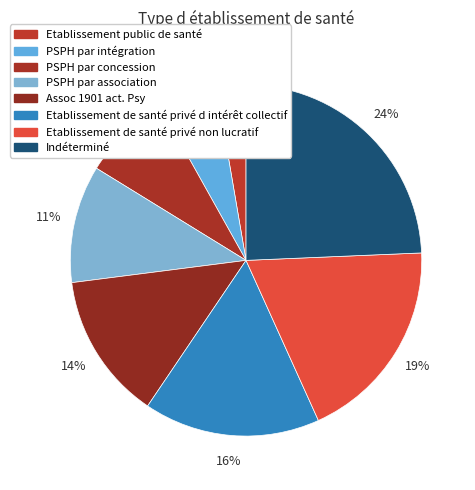

How many slices are in this pie chart?

8